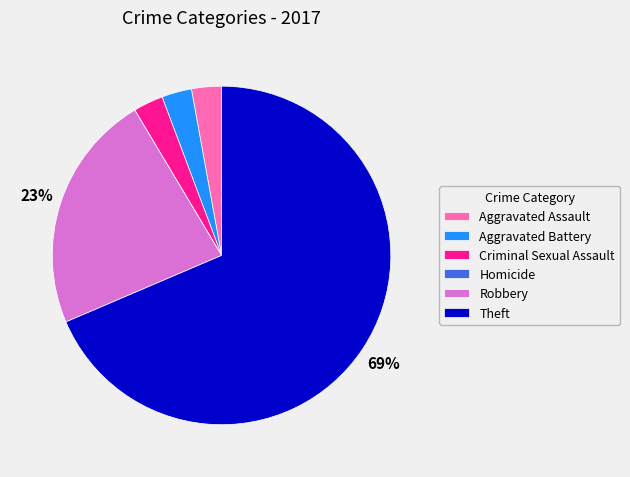

Do Aggravated Battery and Aggravated Assault together represent more than half of the pie?

No